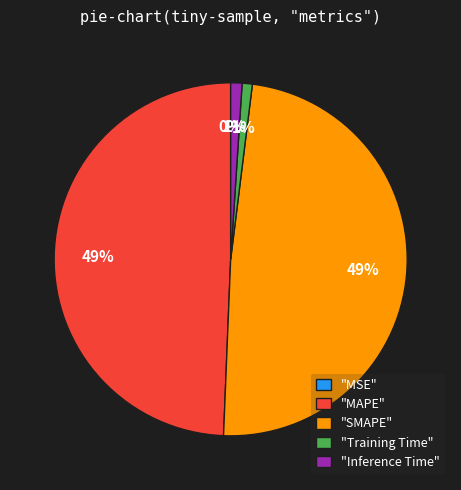

True or false: "SMAPE" accounts for 55% of the total.

False